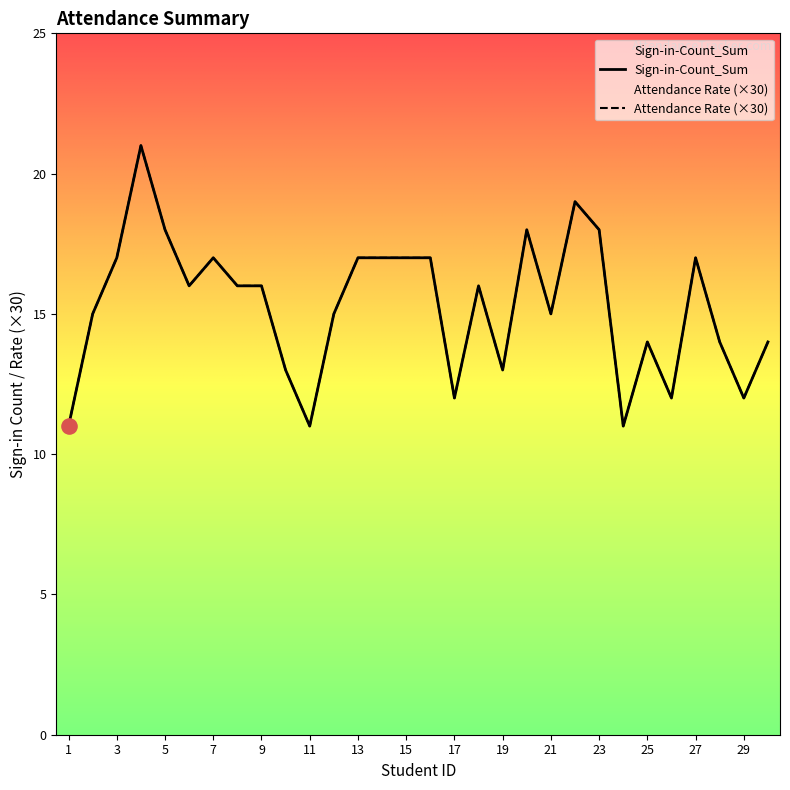

Which series reaches the maximum Y coordinate?

Sign-in-Count_Sum